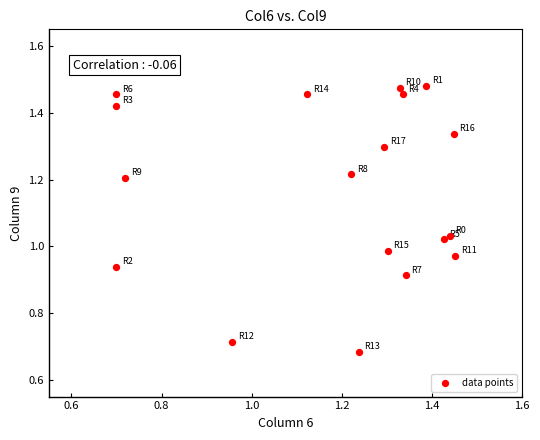

What is the range of X values (max minus min)?

0.8